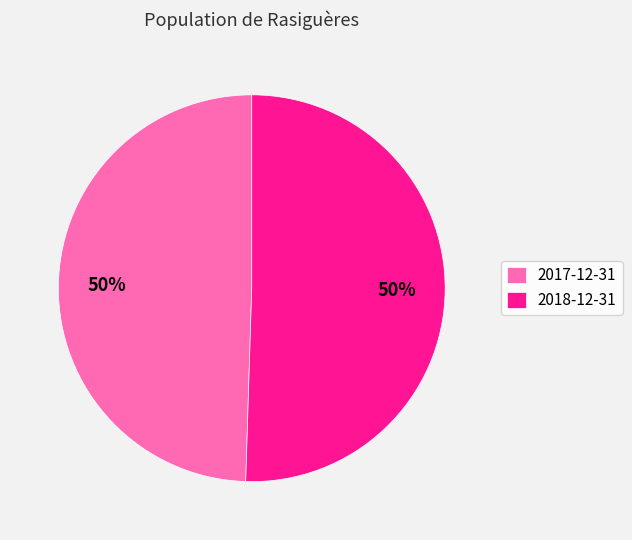

Is the sum of 2017-12-31 and 2018-12-31 greater than half?

Yes